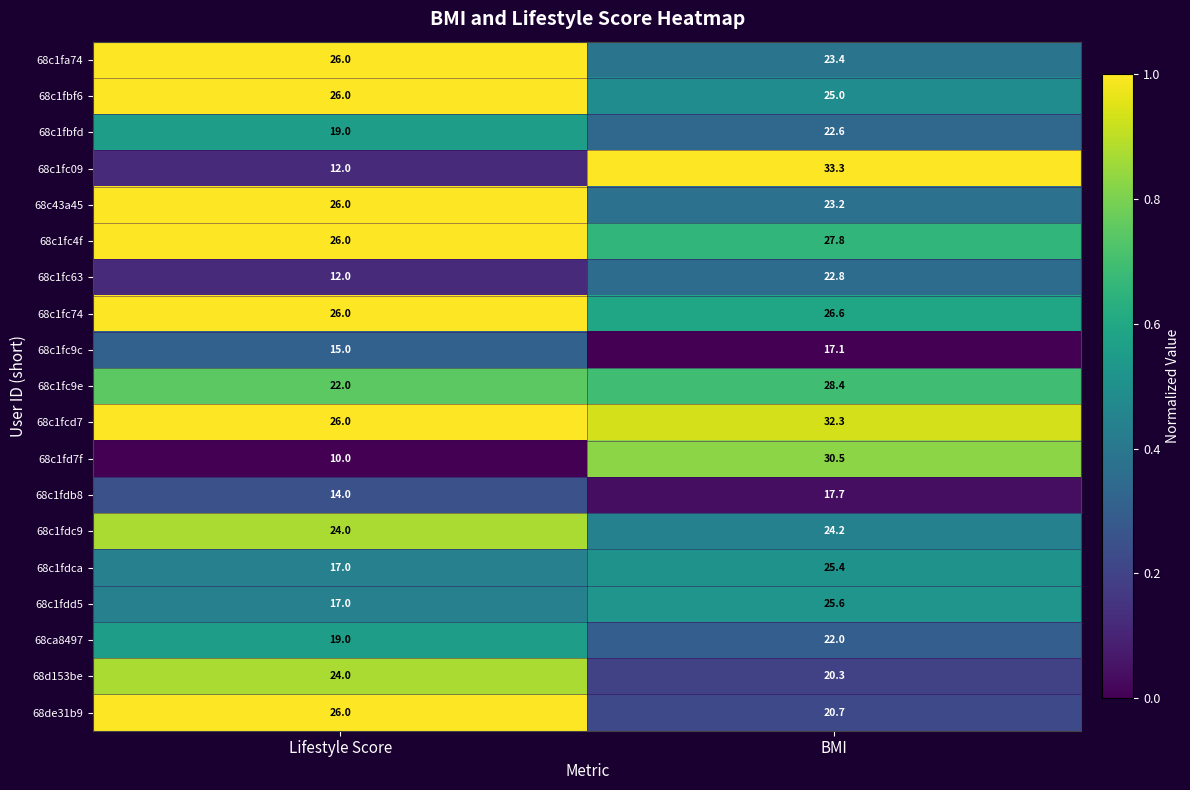

Read the 68ca8497 value at Lifestyle Score.

19.0